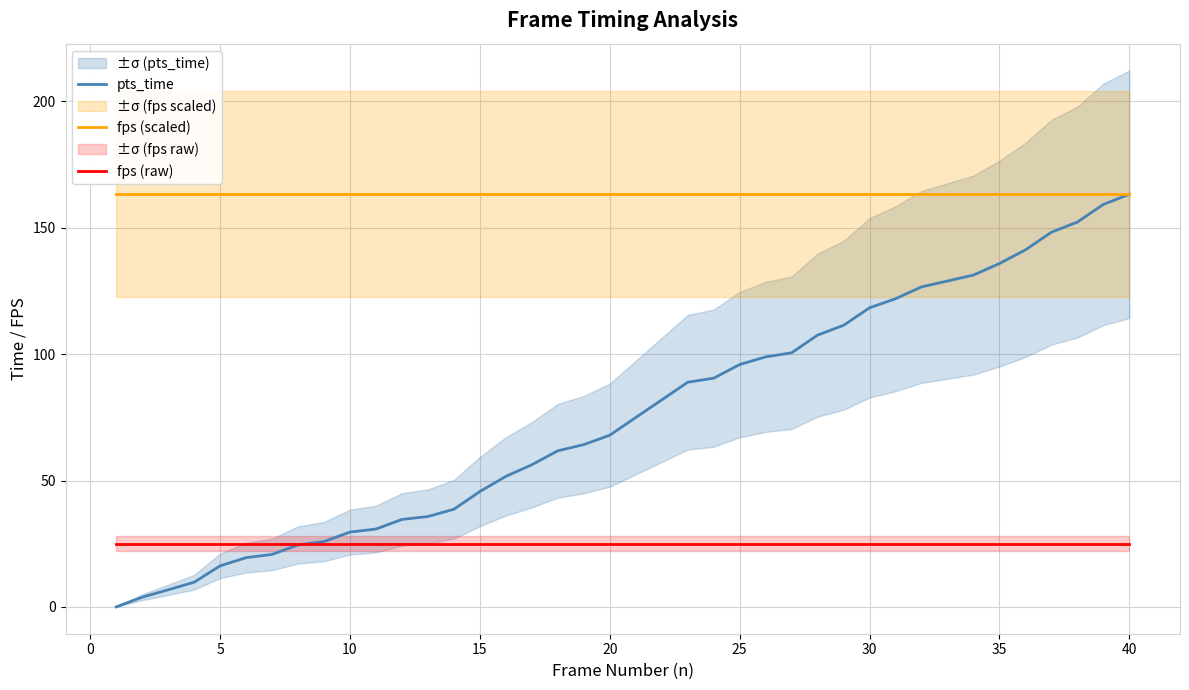

How many data points does each series have?

40